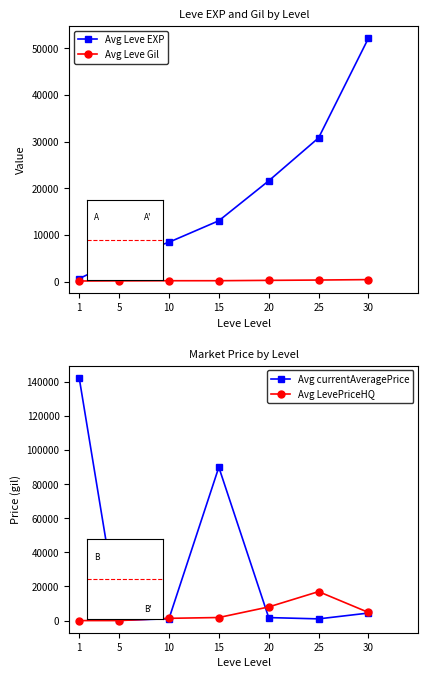

Which category has the lowest value across all series?

1